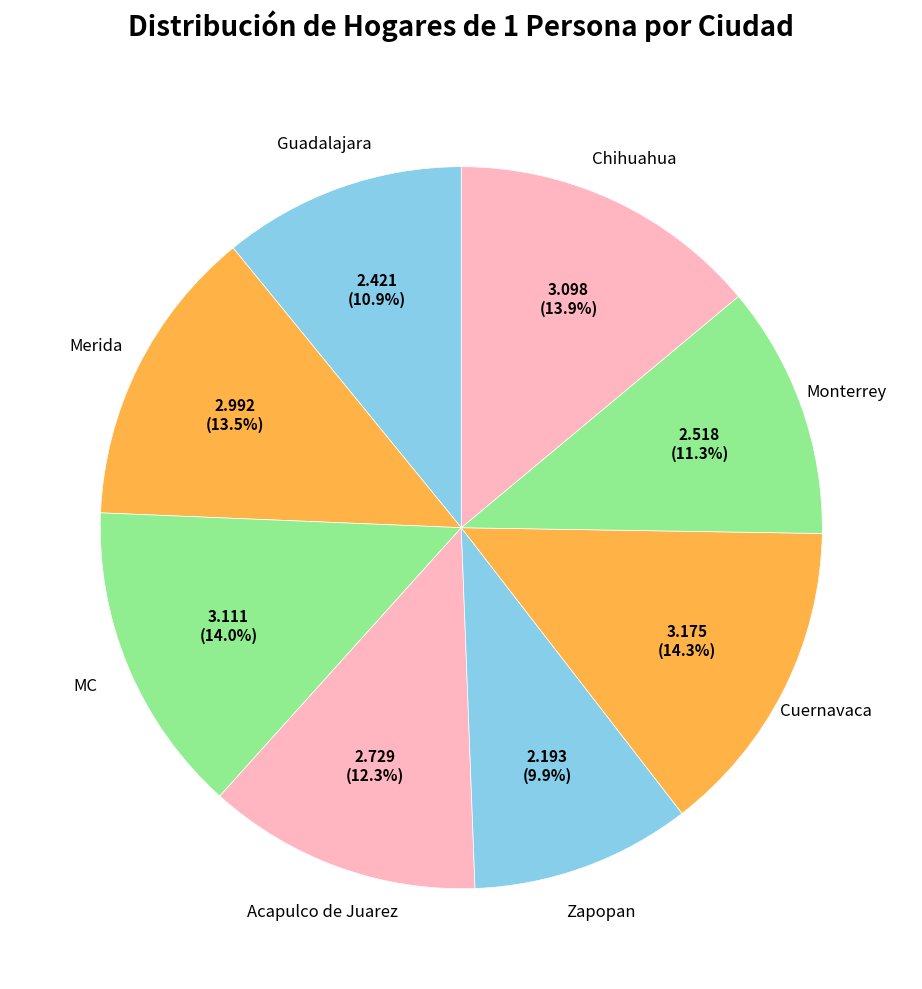

To the nearest percent, what is the difference between the Monterrey and Zapopan slice percentages?

1%